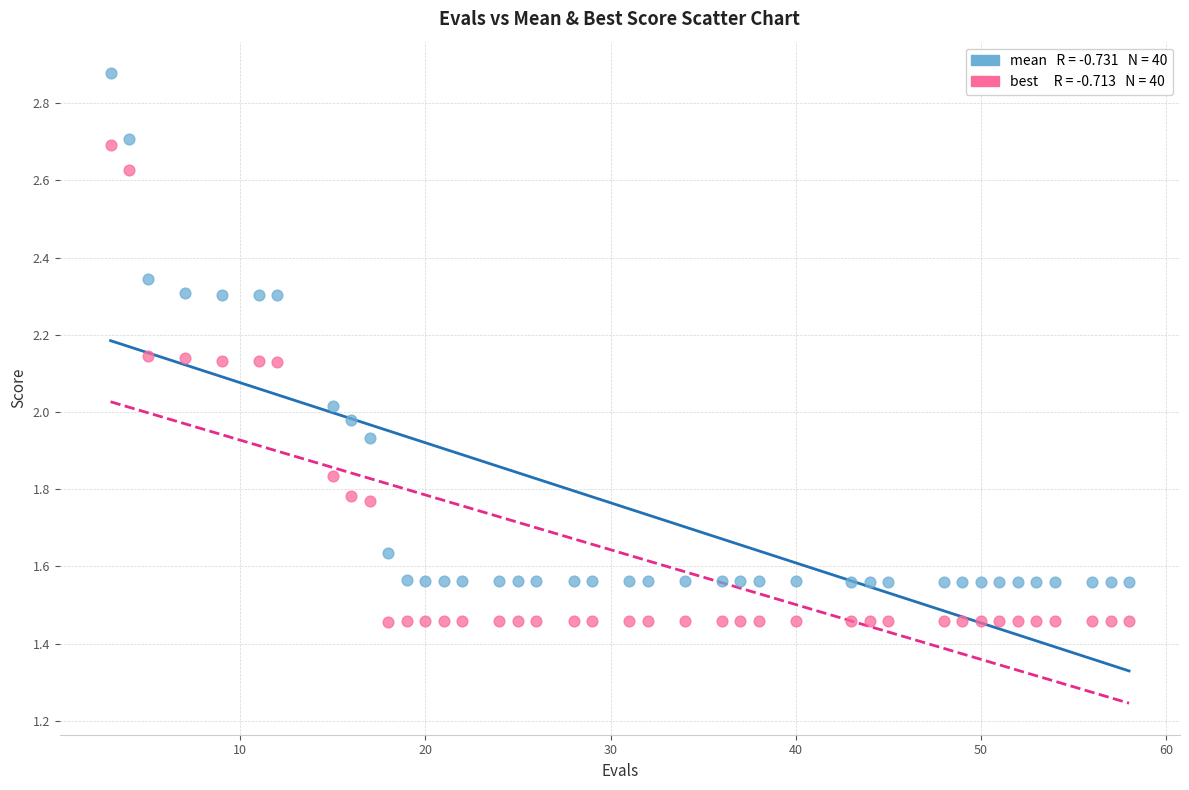

Across all data points, what is the range of X values (max minus min)?

55.0